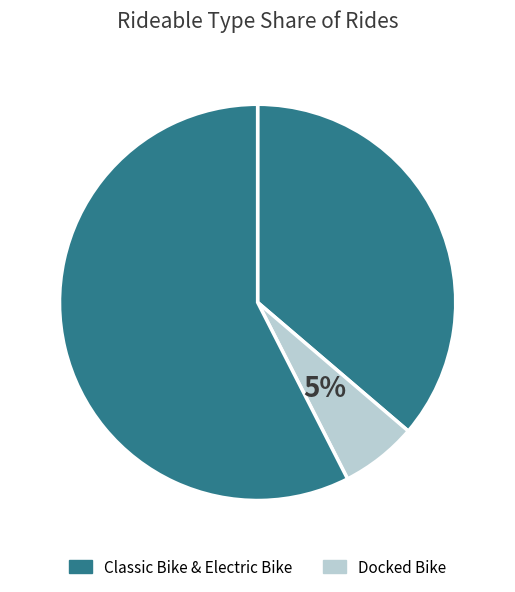

To the nearest percent, what is the average slice percentage?

33%